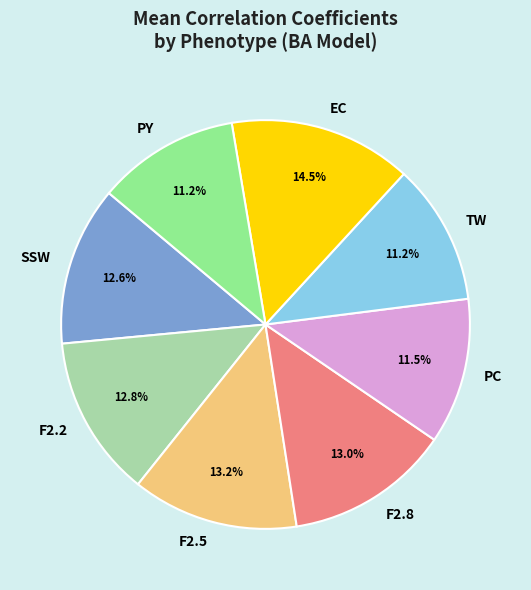

Do SSW and TW together represent more than half of the pie?

No